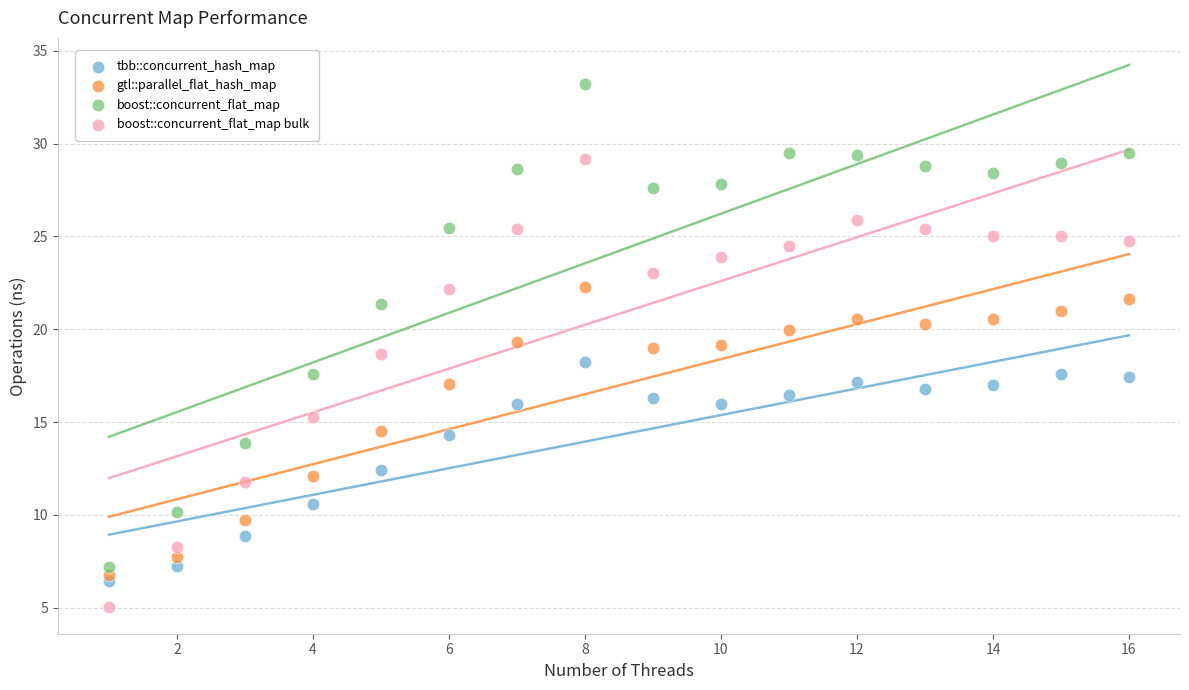

What is the X range (max minus min) for the scatter plot?

15.0